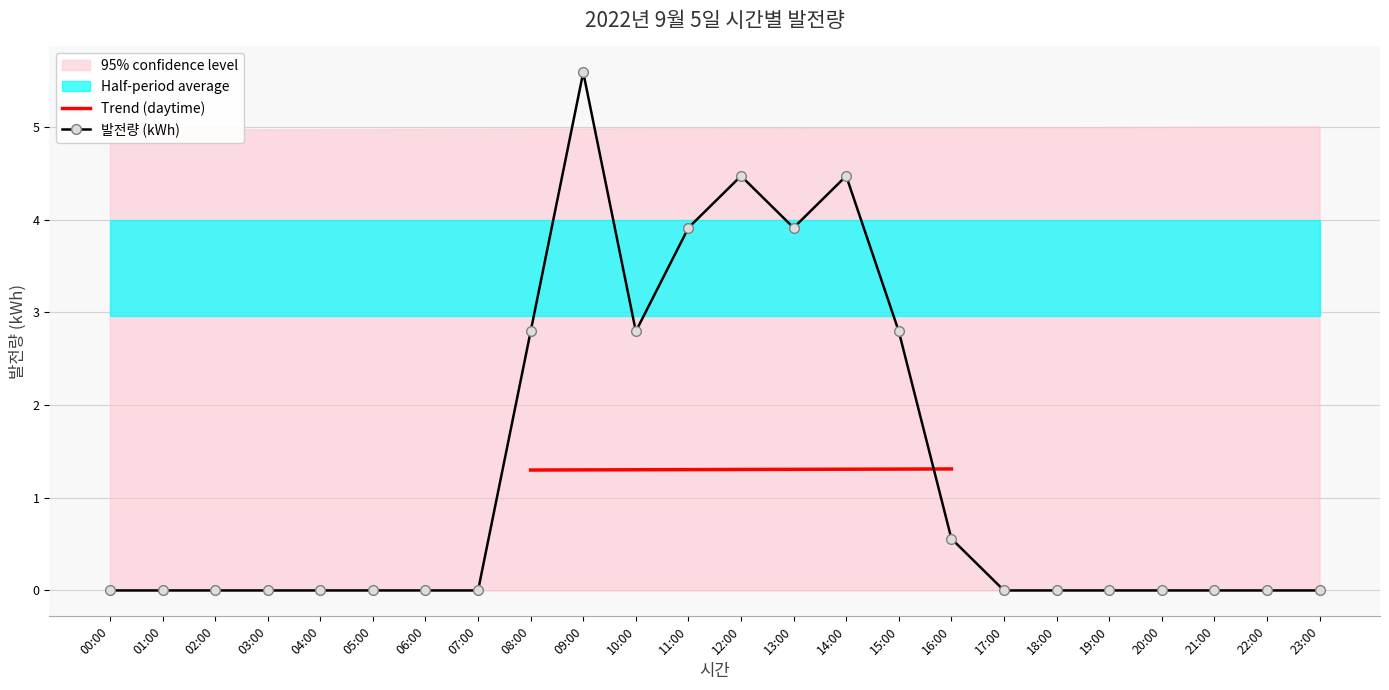

Which category has the lowest value across all series?

00:00